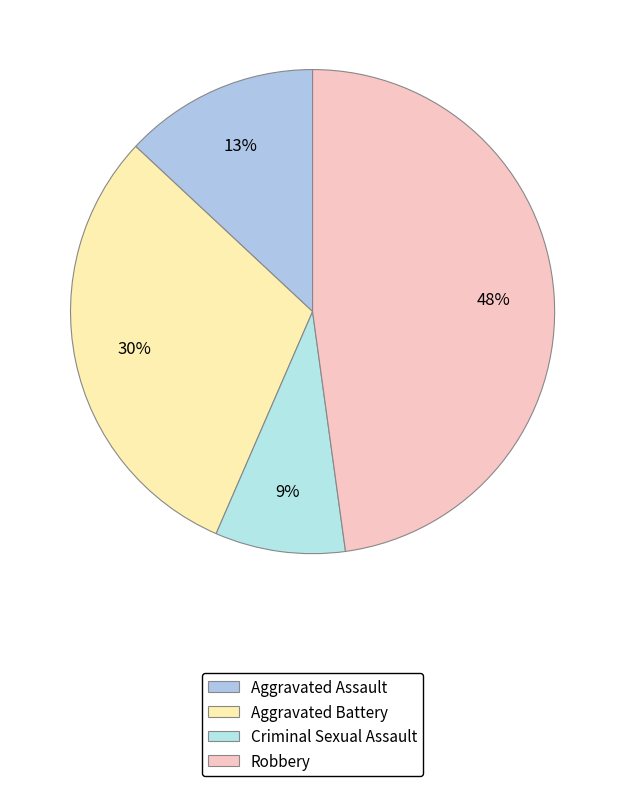

Is it true that Criminal Sexual Assault is 9% of the pie?

True